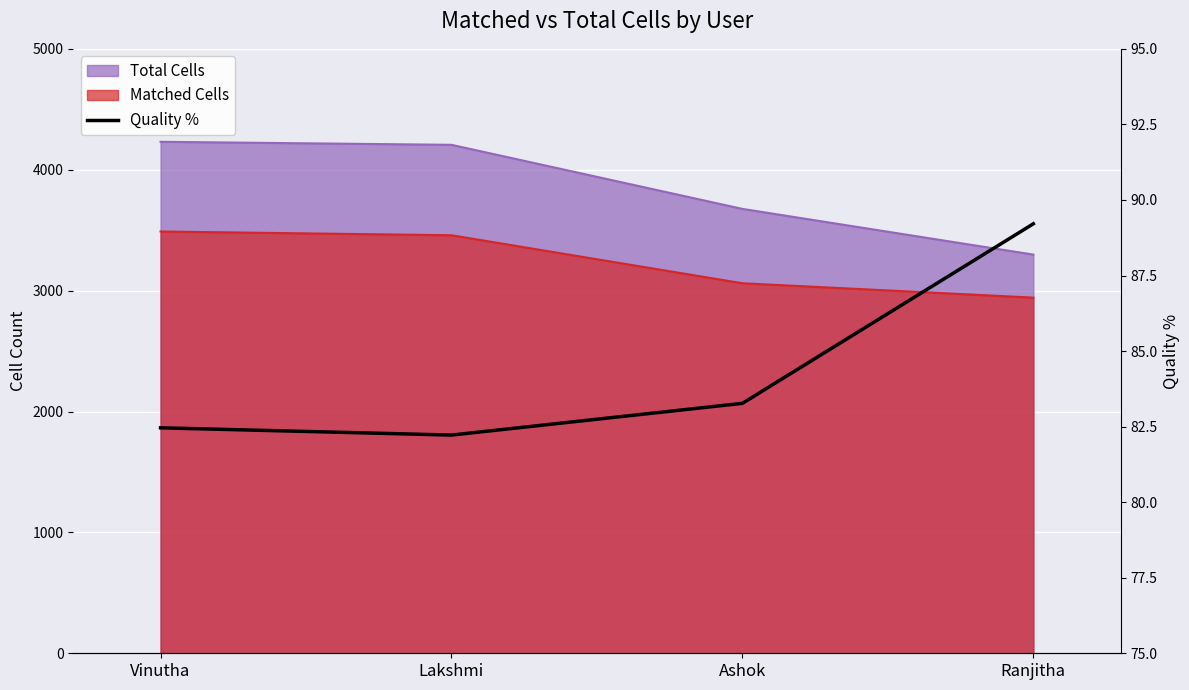

Is it true that the value at Ranjitha is 130.5?

False